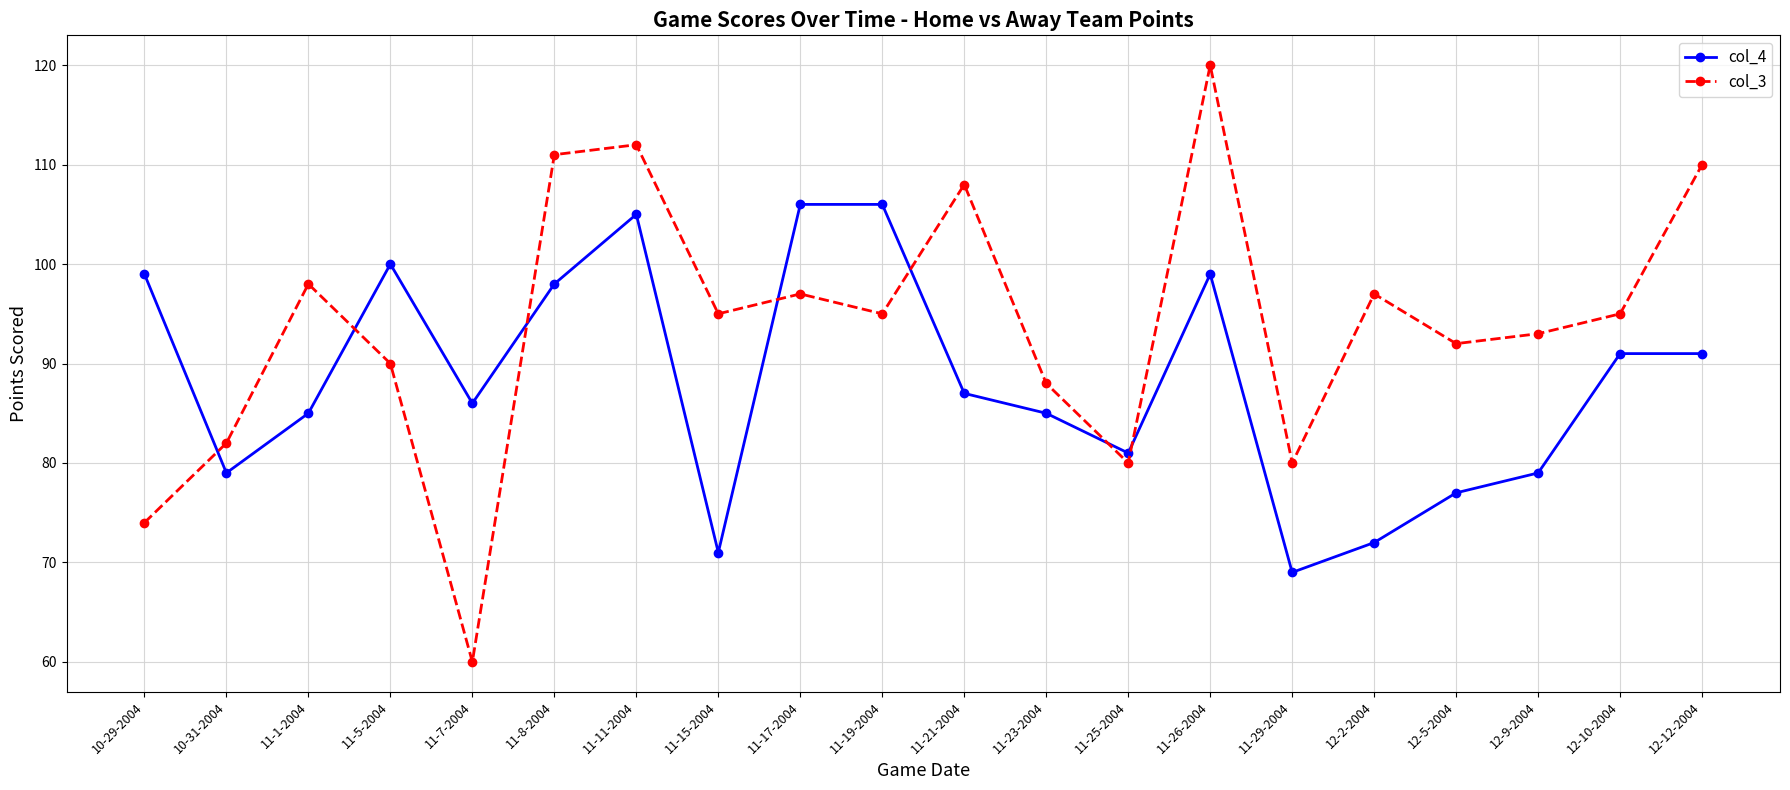

List the series in order of their peak value, highest first.

col_3, col_4